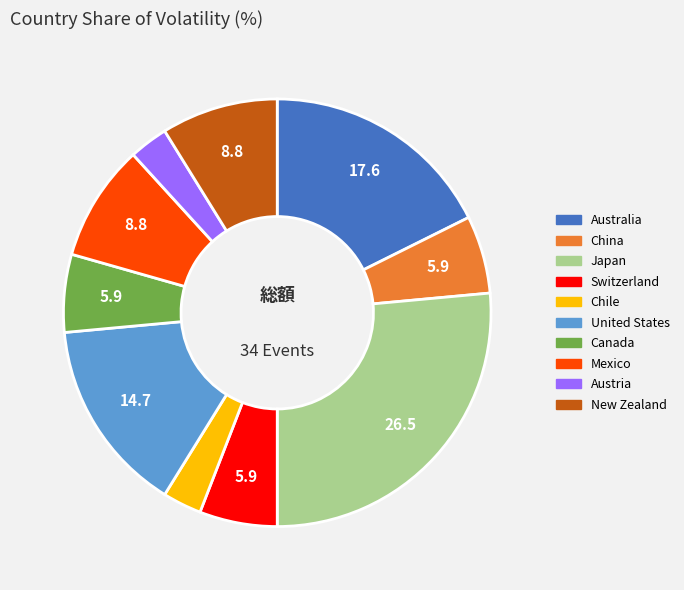

How many slices are in this pie chart?

10